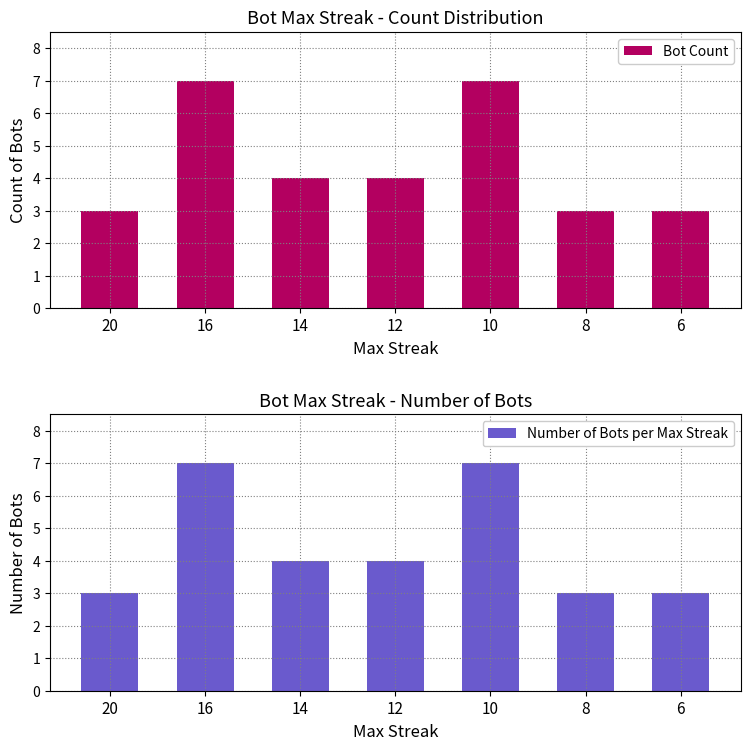

How many groups of bars are there?

7